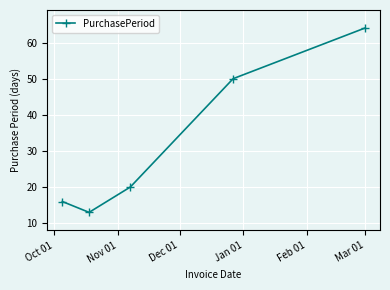

What is the value of the 3rd point from the left?

20